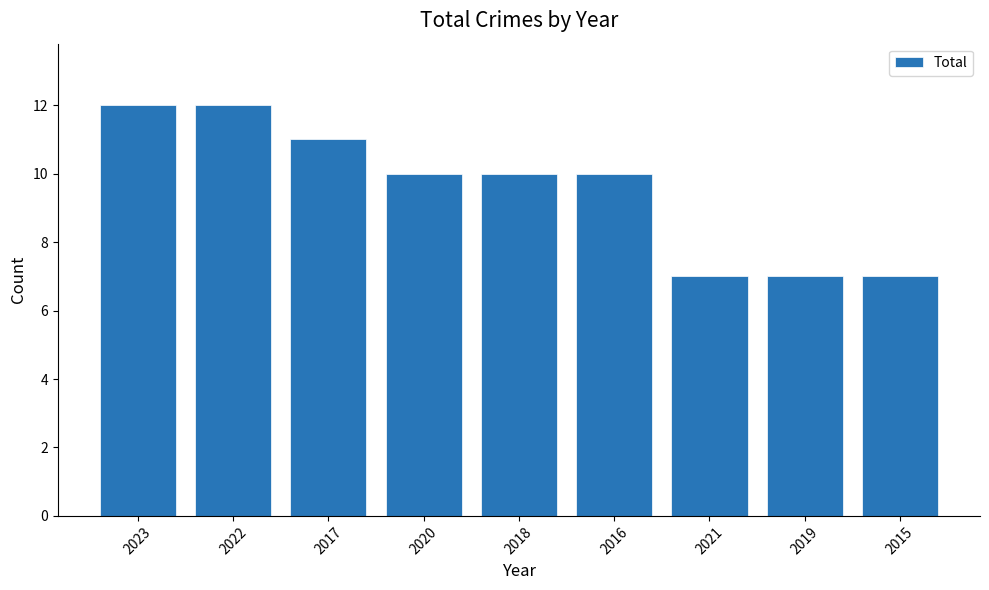

What is the greatest value displayed?

12